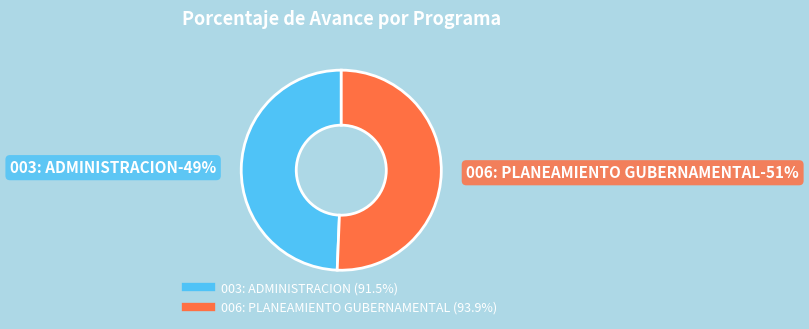

What percentage is the 003: ADMINISTRACION slice, to the nearest percent?

49%